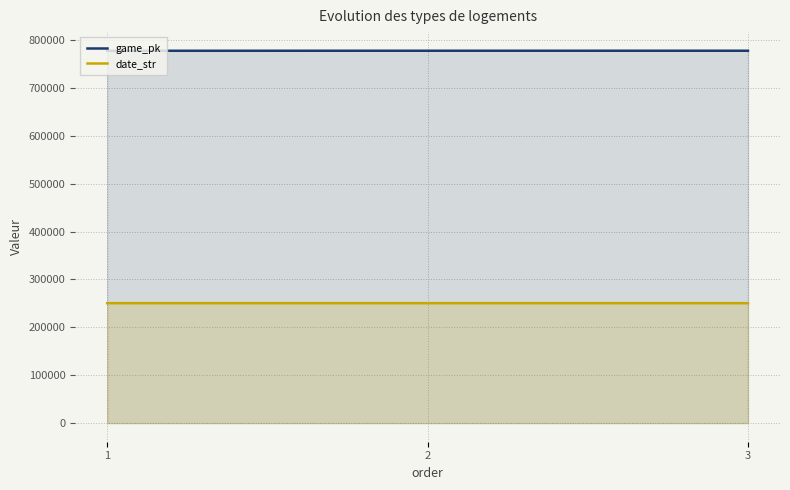

At 1, list the series in order from smallest to largest.

date_str, game_pk